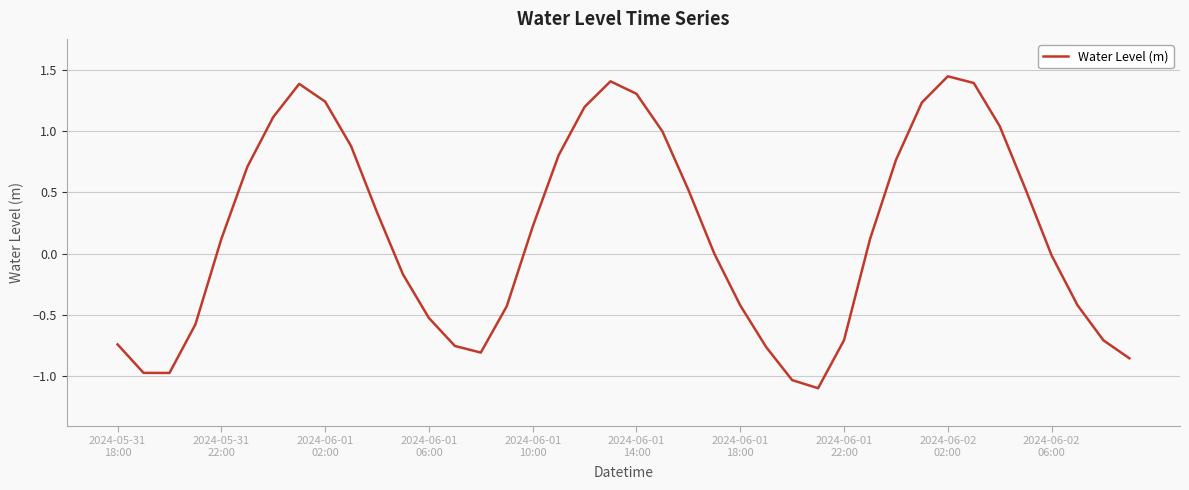

What is the minimum value shown in the chart?

-1.1